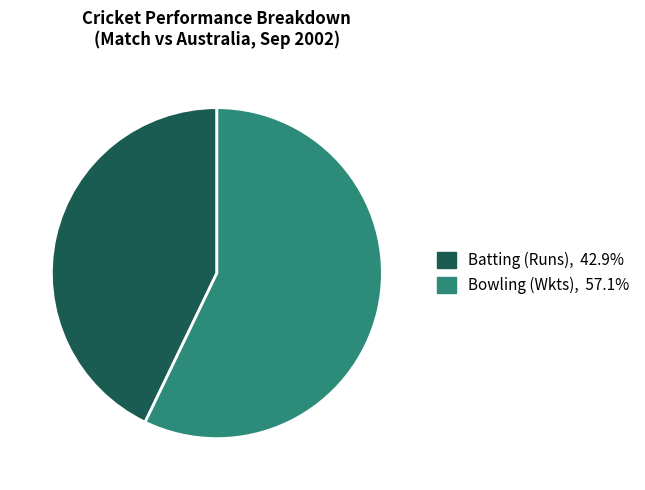

Is there a majority slice in this chart?

Yes